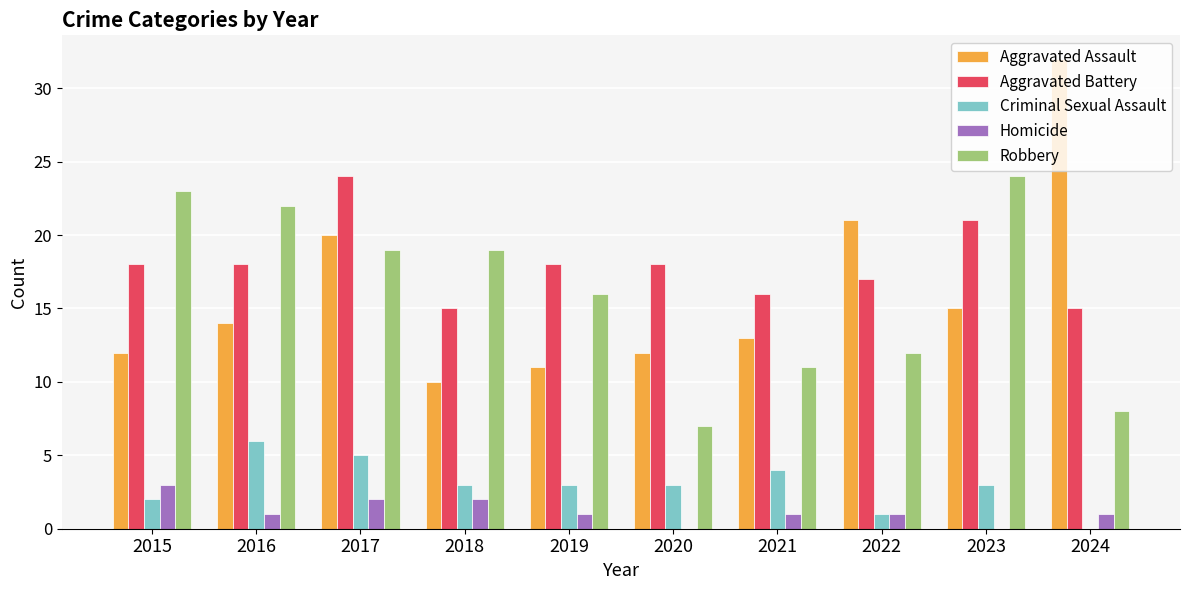

Count the number of categories in the chart.

10